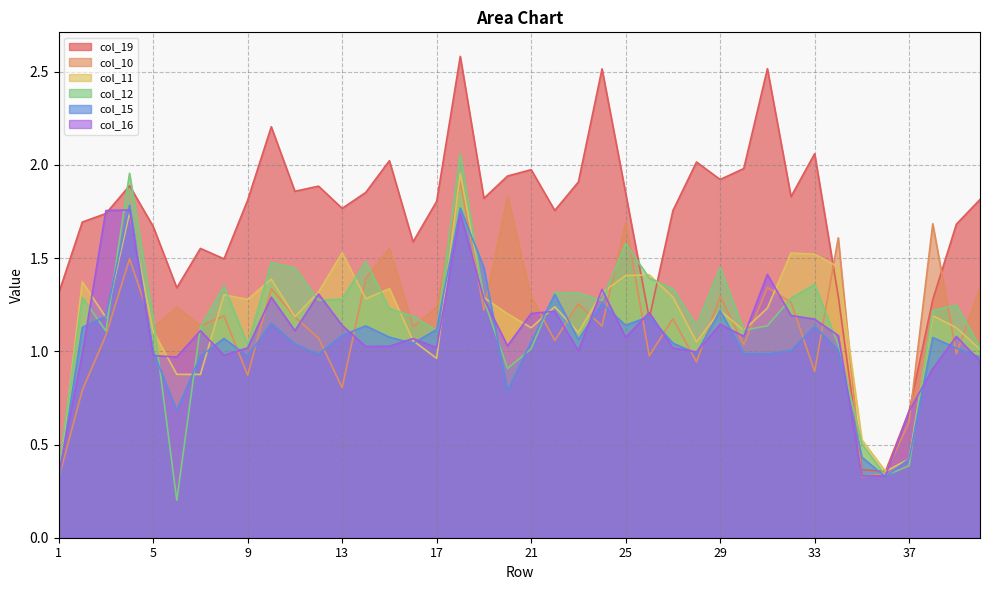

Reading right to left, extract all data points from this chart.

col_19: 40=1.8	39=1.7	38=1.3	37=0.7	36=0.4	35=0.4	34=1.3	33=2.1	32=1.8	31=2.5	30=2.0	29=1.9	28=2.0	27=1.8	26=1.2	25=1.8	24=2.5	23=1.9	22=1.8	21=2.0	20=1.9	19=1.8	18=2.6	17=1.8	16=1.6	15=2.0	14=1.9	13=1.8	12=1.9	11=1.9	10=2.2	9=1.8	8=1.5	7=1.6	6=1.3	5=1.7	4=1.9	3=1.7	2=1.7	1=1.3
col_10: 40=1.3	39=1.0	38=1.7	37=0.6	36=0.3	35=0.3	34=1.6	33=0.9	32=1.3	31=1.3	30=1.0	29=1.3	28=0.9	27=1.2	26=1.0	25=1.7	24=1.1	23=1.3	22=1.1	21=1.3	20=1.8	19=1.2	18=1.9	17=1.2	16=1.1	15=1.6	14=1.4	13=0.8	12=1.1	11=1.2	10=1.3	9=0.9	8=1.2	7=1.1	6=1.2	5=1.1	4=1.5	3=1.1	2=0.8	1=0.3
col_11: 40=1.0	39=1.1	38=1.2	37=0.4	36=0.4	35=0.5	34=1.5	33=1.5	32=1.5	31=1.2	30=1.1	29=1.2	28=1.1	27=1.3	26=1.4	25=1.4	24=1.3	23=1.1	22=1.2	21=1.1	20=1.2	19=1.3	18=2.0	17=1.0	16=1.1	15=1.3	14=1.3	13=1.5	12=1.3	11=1.2	10=1.4	9=1.3	8=1.3	7=0.9	6=0.9	5=1.1	4=1.7	3=1.2	2=1.4	1=0.3
col_12: 40=1.0	39=1.2	38=1.2	37=0.4	36=0.3	35=0.5	34=1.0	33=1.4	32=1.3	31=1.1	30=1.1	29=1.5	28=1.1	27=1.3	26=1.4	25=1.6	24=1.3	23=1.3	22=1.3	21=1.0	20=0.9	19=1.3	18=2.1	17=1.1	16=1.2	15=1.2	14=1.5	13=1.3	12=1.3	11=1.4	10=1.5	9=1.0	8=1.4	7=1.1	6=0.2	5=1.2	4=2.0	3=1.1	2=1.3	1=0.4
col_15: 40=1.0	39=1.0	38=1.1	37=0.4	36=0.3	35=0.4	34=1.0	33=1.1	32=1.0	31=1.0	30=1.0	29=1.2	28=1.0	27=1.0	26=1.2	25=1.1	24=1.3	23=1.1	22=1.3	21=1.1	20=0.8	19=1.4	18=1.8	17=1.1	16=1.0	15=1.1	14=1.1	13=1.1	12=1.0	11=1.0	10=1.2	9=1.0	8=1.1	7=1.0	6=0.7	5=1.0	4=1.8	3=1.2	2=1.1	1=0.3
col_16: 40=0.9	39=1.1	38=0.9	37=0.7	36=0.3	35=0.3	34=1.1	33=1.2	32=1.2	31=1.4	30=1.1	29=1.1	28=1.0	27=1.0	26=1.2	25=1.1	24=1.3	23=1.0	22=1.2	21=1.2	20=1.0	19=1.3	18=1.7	17=1.0	16=1.1	15=1.0	14=1.0	13=1.1	12=1.3	11=1.1	10=1.3	9=1.0	8=1.0	7=1.1	6=1.0	5=1.0	4=1.8	3=1.8	2=1.0	1=0.3